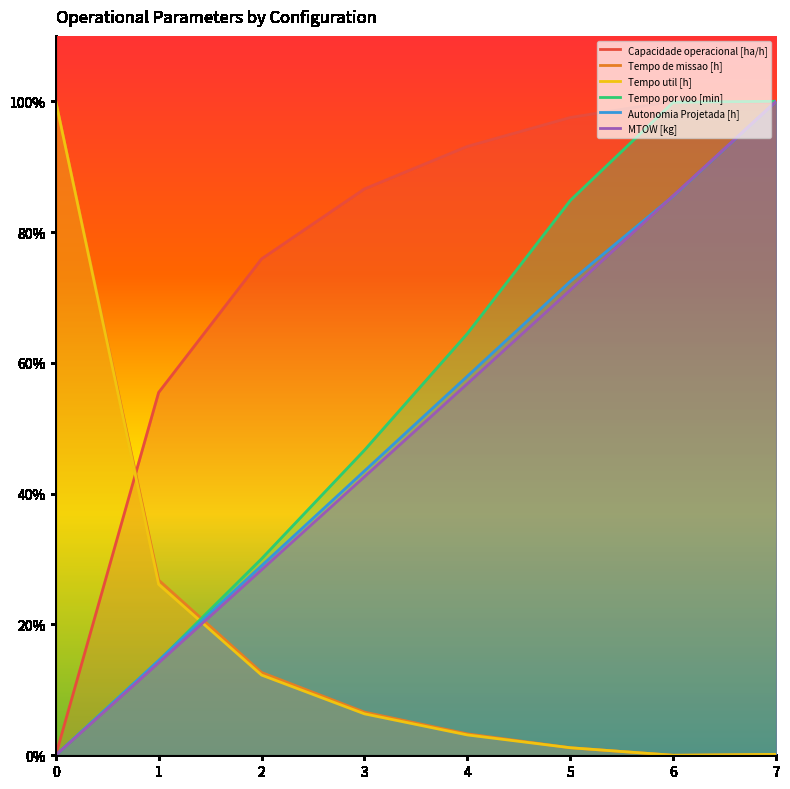

The value of MTOW [kg] at 4 is 87.4. True or false?

False